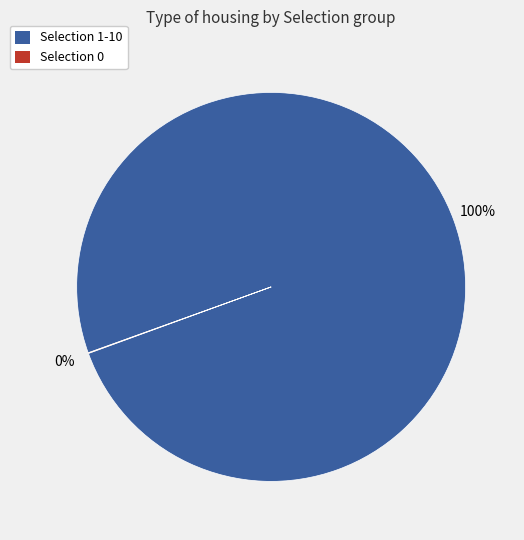

To the nearest percent, what is the difference between the largest and smallest slice percentages?

100%